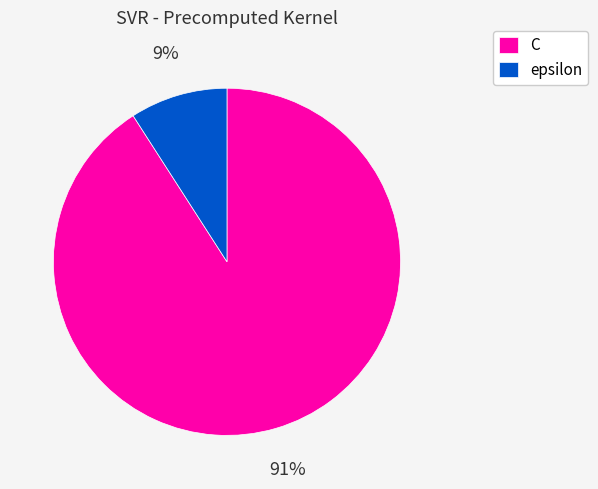

Which has a higher value, C or epsilon?

C